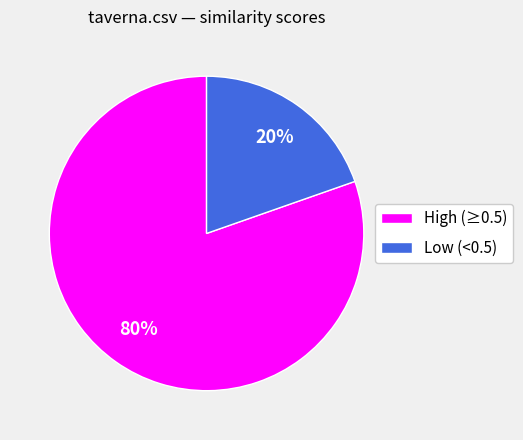

Rank the categories by value from highest to lowest.

High (≥0.5), Low (<0.5)